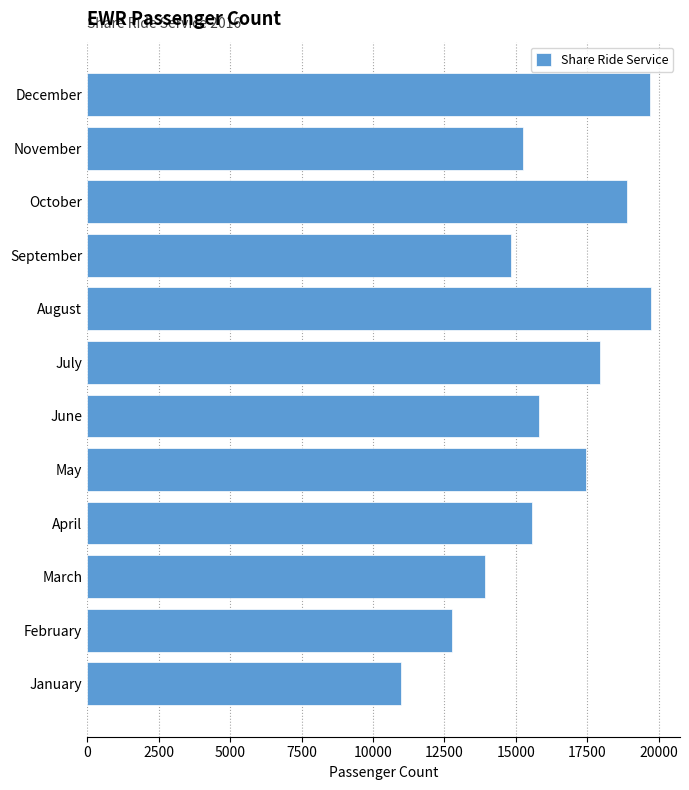

What value does the data have at September?

14824